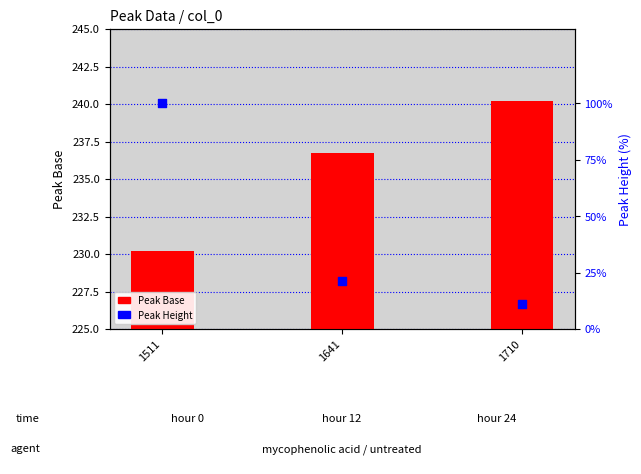

Which series has the largest total across all categories?

Peak Base